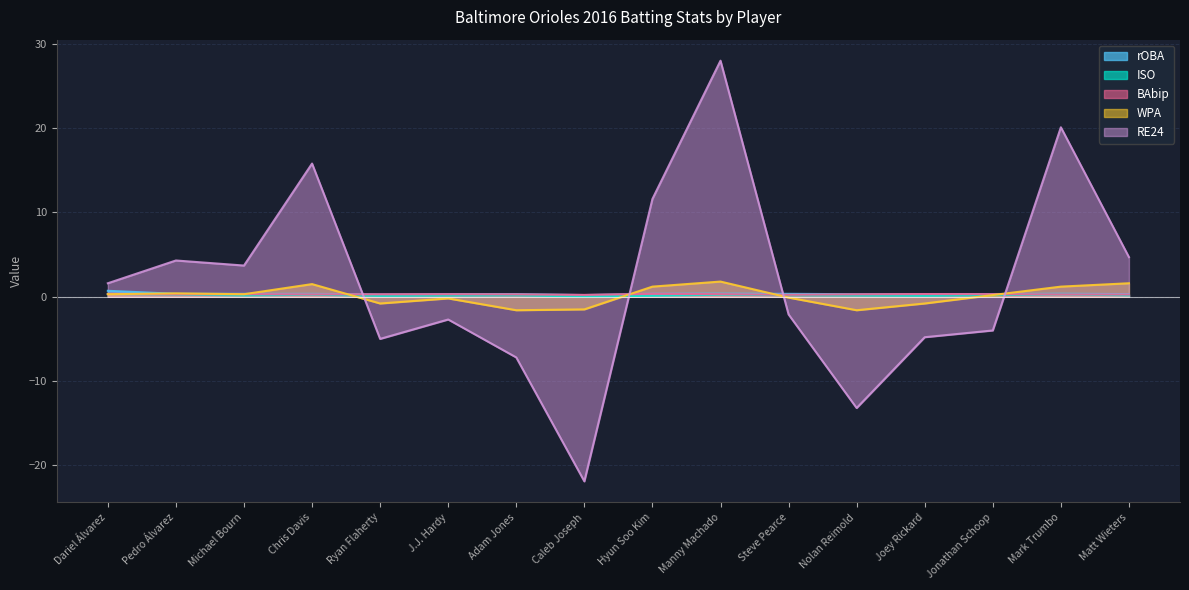

The RE24 series shows 20.1 at Mark Trumbo. True or false?

True